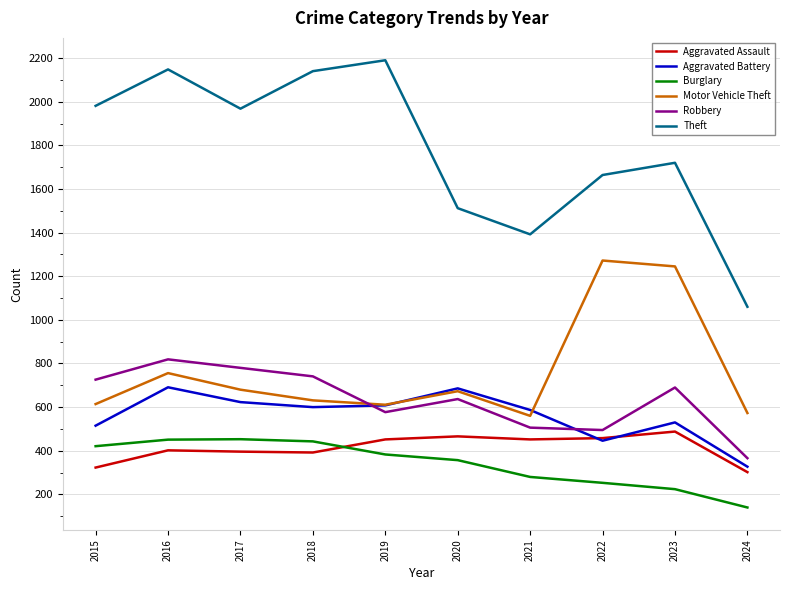

What are all the series names shown in the legend?

Aggravated Assault, Aggravated Battery, Burglary, Motor Vehicle Theft, Robbery, Theft